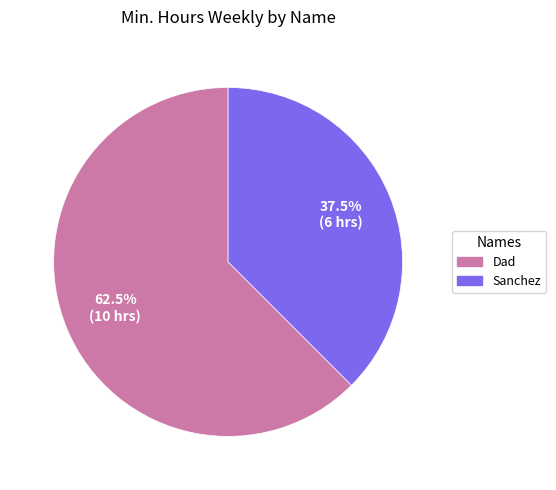

Which category has the biggest portion of the pie?

Dad